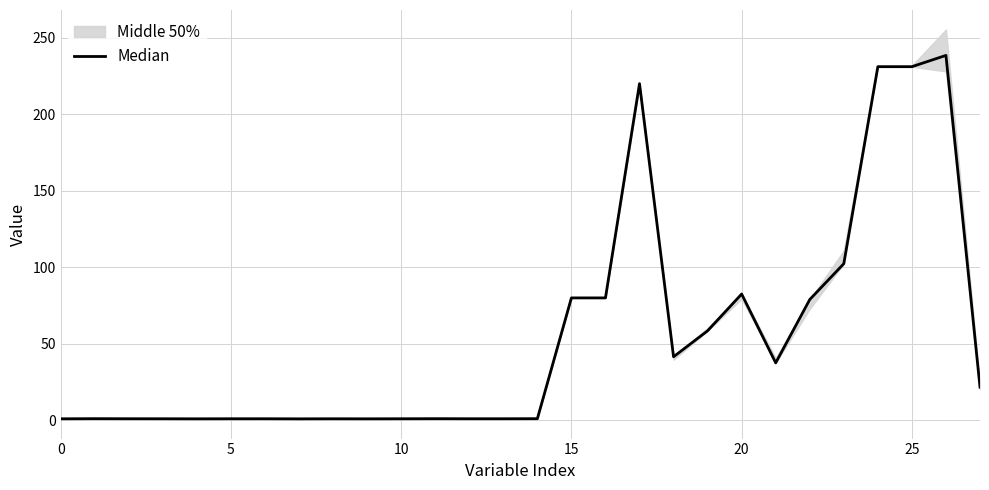

How many interior local valleys (lower than both neighbors) does the data have?

6